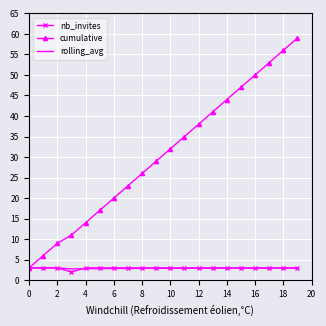

Which series has the widest spread of values?

cumulative